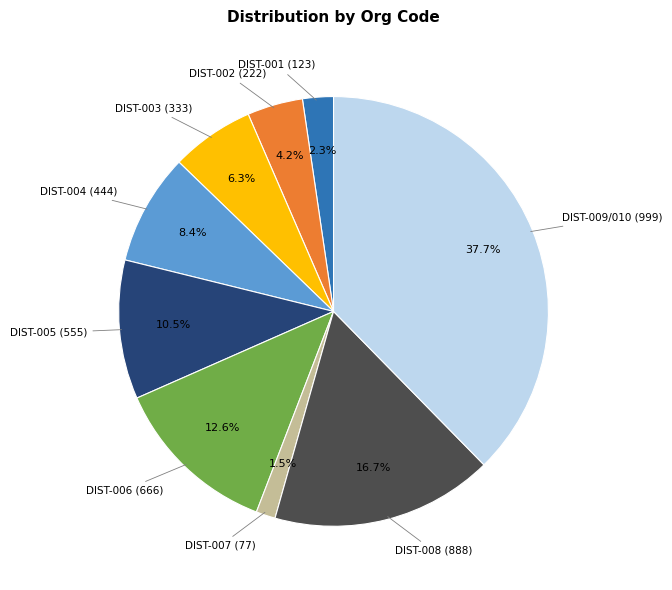

Is there a majority slice in this chart?

No